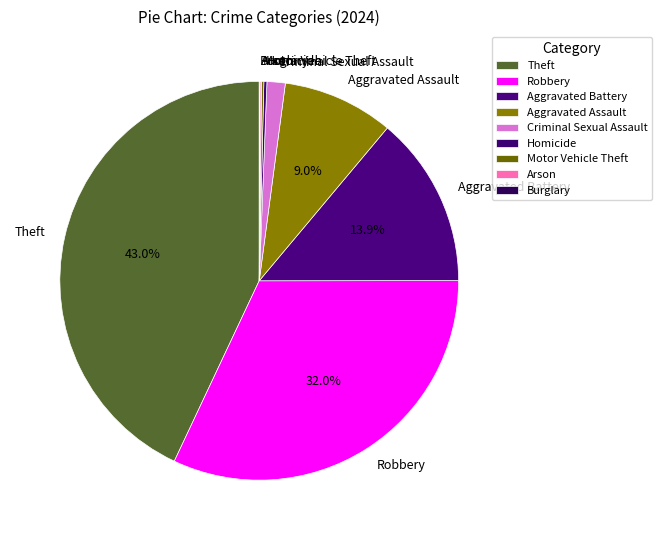

Which has a higher value, Aggravated Assault or Criminal Sexual Assault?

Aggravated Assault